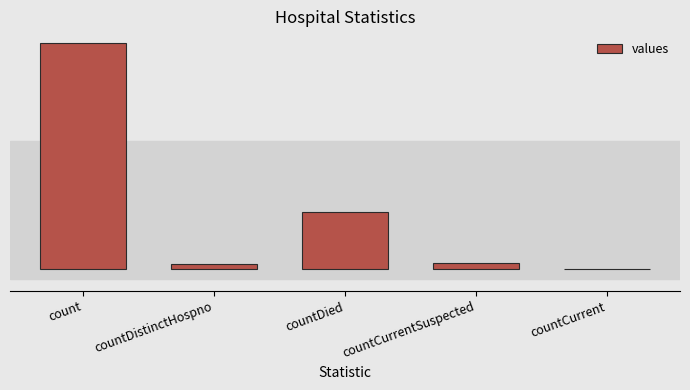

Which category has the highest value across all series?

count